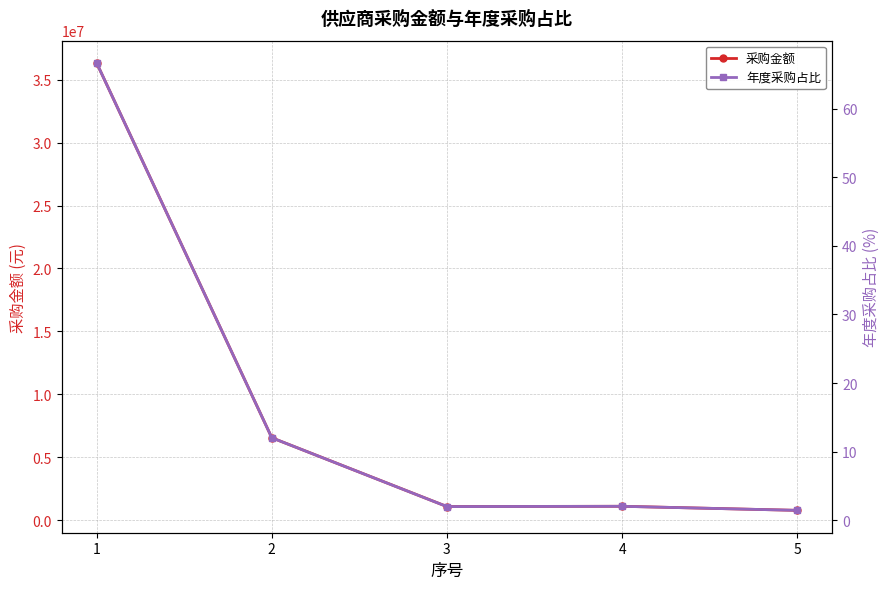

What is the value of the 年度采购占比 point at the 3rd from the left?

2.0